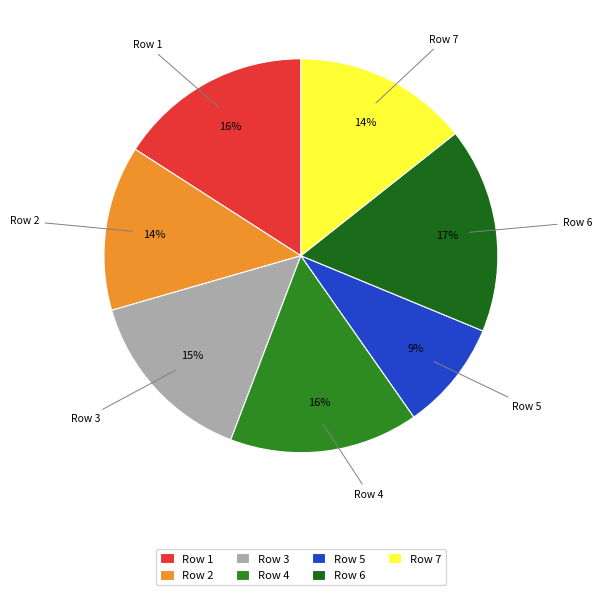

Is the sum of Row 4 and Row 3 greater than half?

No